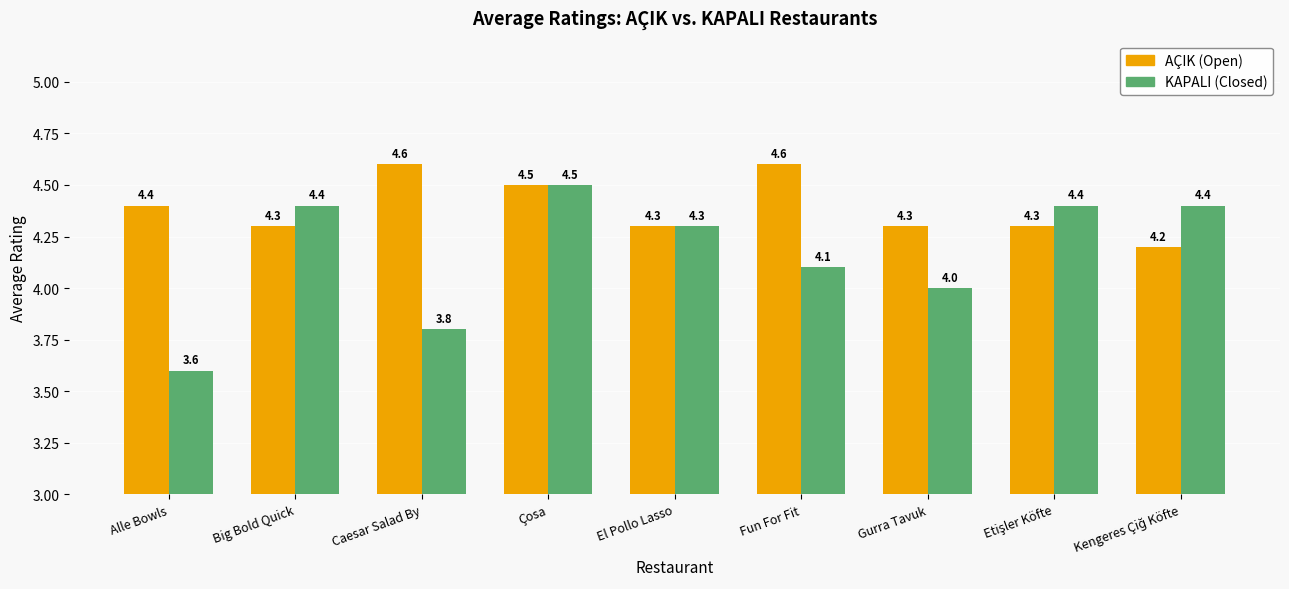

What is the smallest value displayed?

3.6